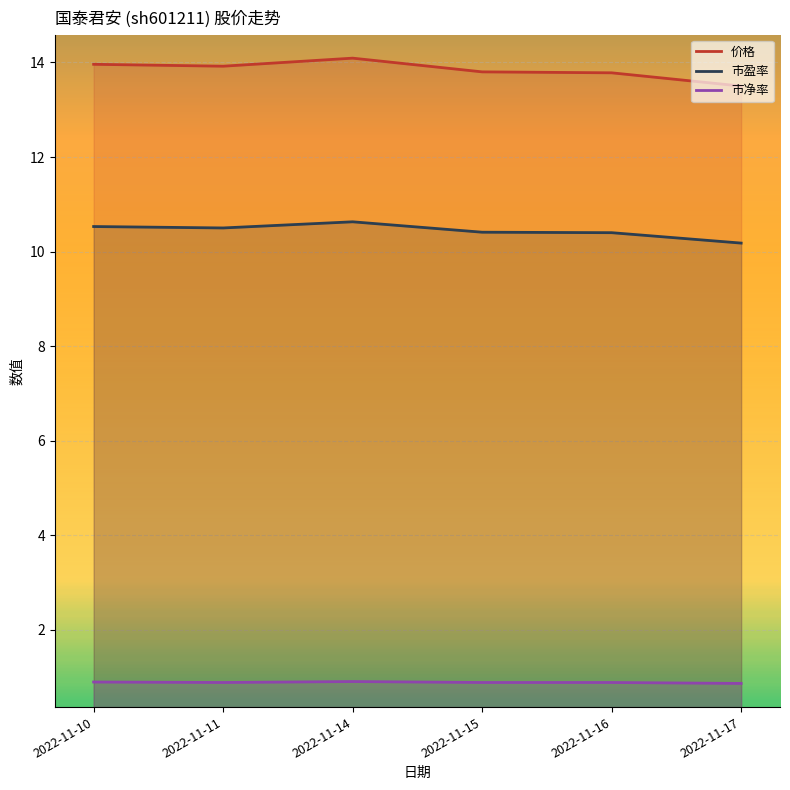

What is the value of the 市盈率 point at the 1st from the left?

10.5